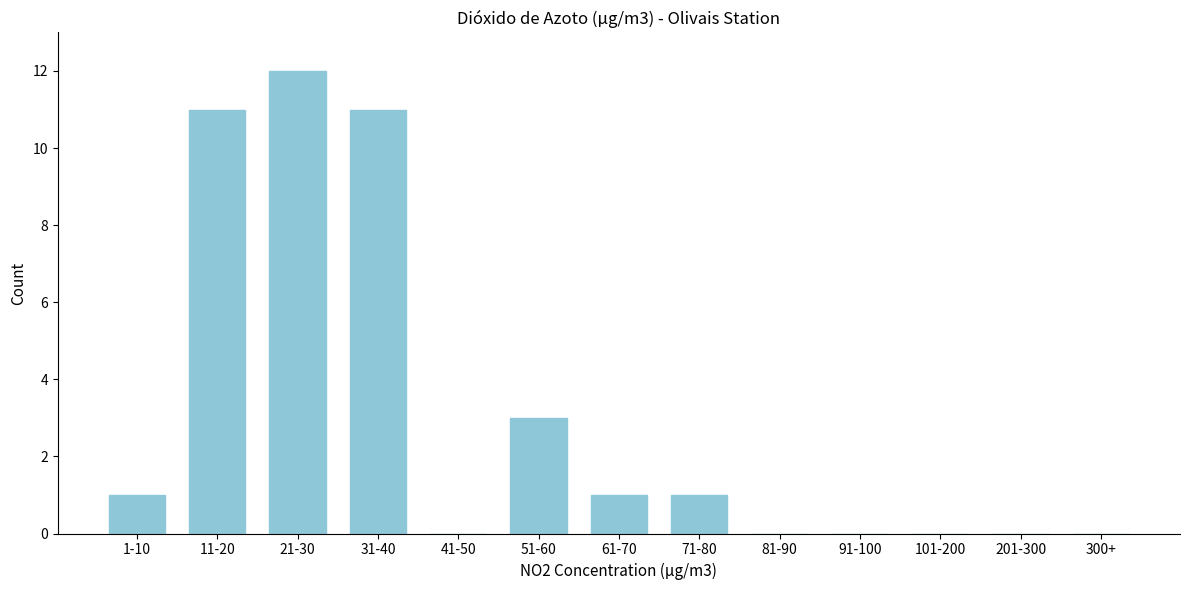

Reading left to right, what are all the values shown in this chart?

1-10=1	11-20=11	21-30=12	31-40=11	41-50=0	51-60=3	61-70=1	71-80=1	81-90=0	91-100=0	101-200=0	201-300=0	300+=0